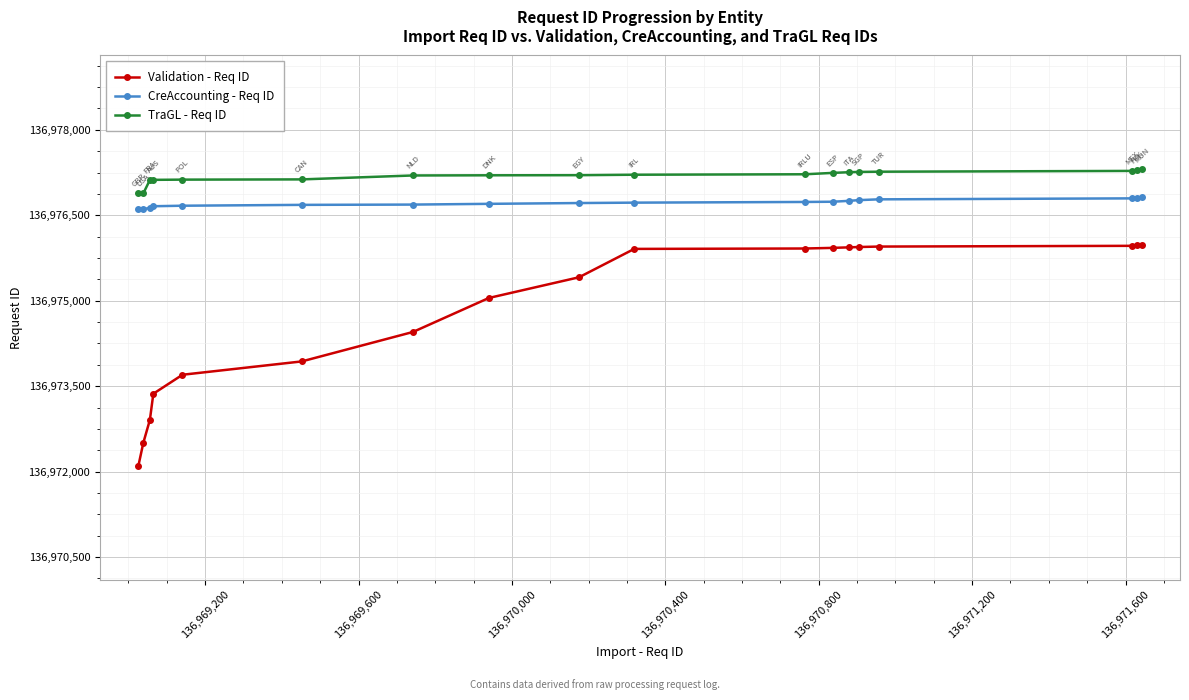

True or false: CreAccounting - Req ID and TraGL - Req ID intersect in this chart.

False